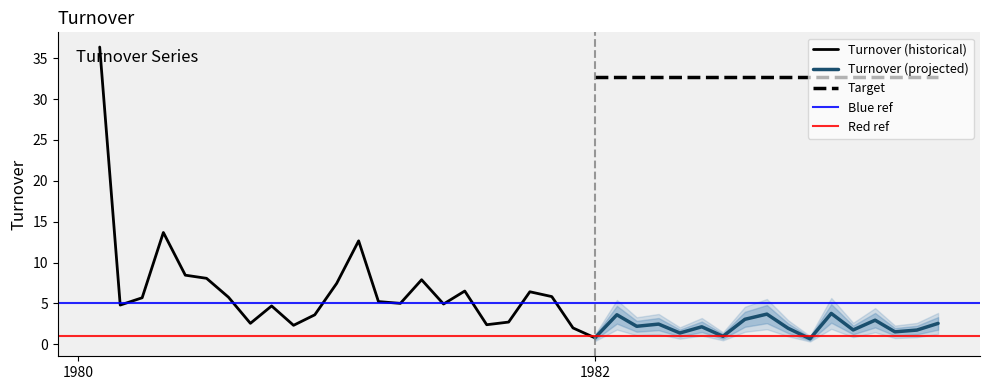

Read the value at 1980-07-01.

8.1